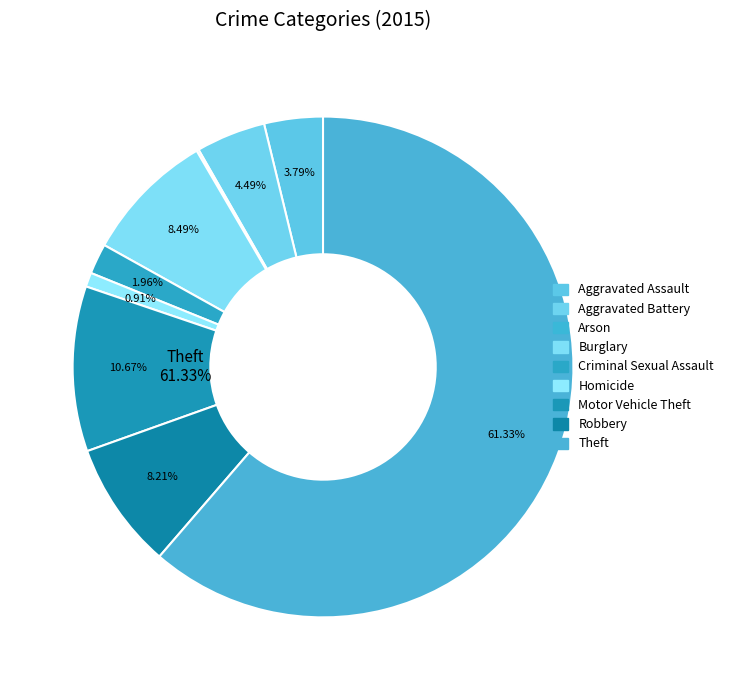

Is there any slice that represents more than half of the pie?

Yes